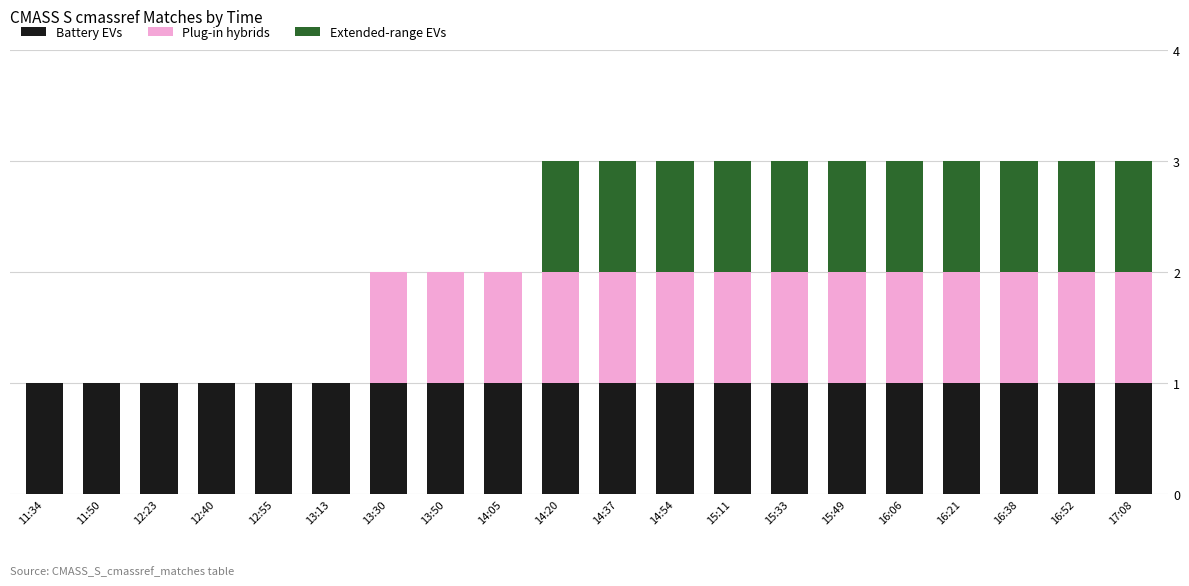

Is it true that Battery EVs equals 0 at 14:20?

False